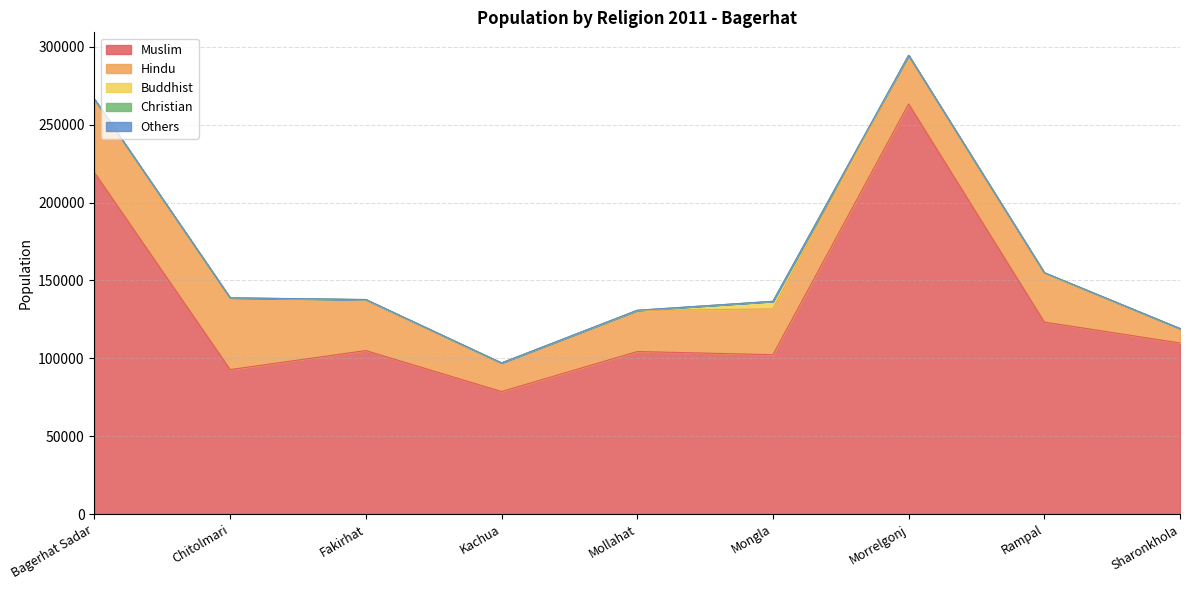

Which series has the largest total across all categories?

Muslim